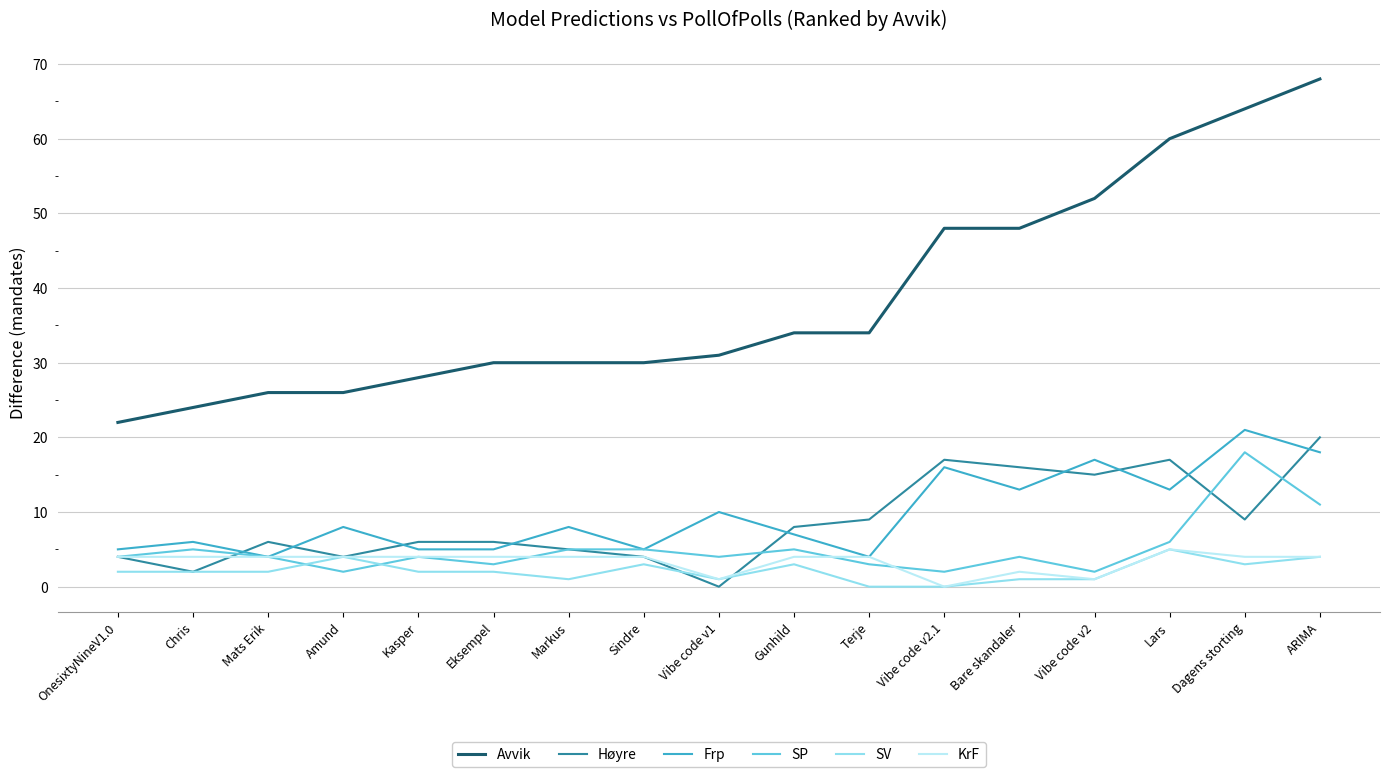

What position from the right is Dagens storting?

2